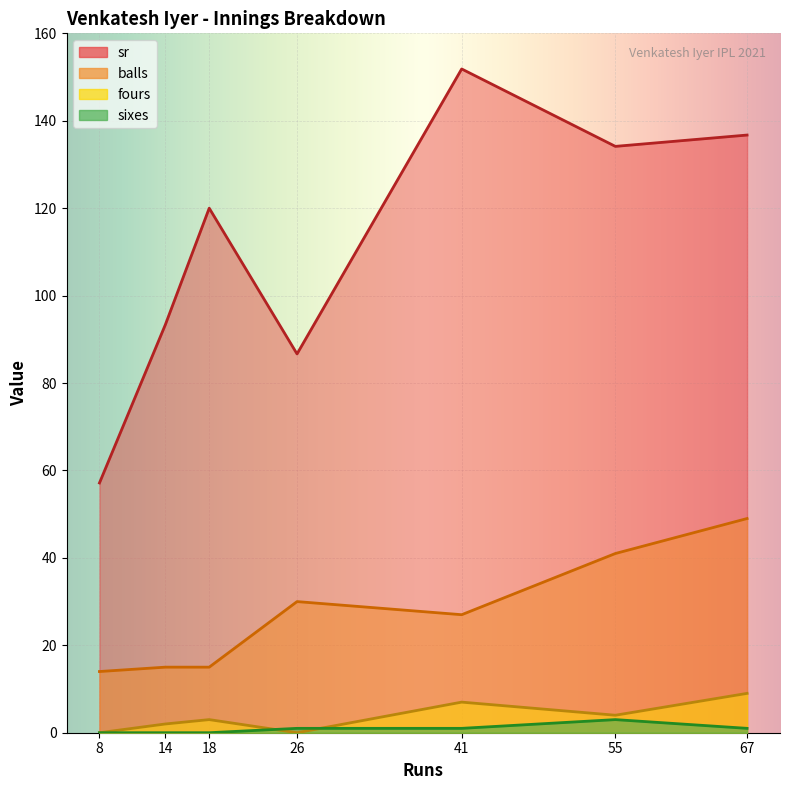

Rank the categories by fours value from highest to lowest.

67, 41, 55, 18, 14, 8, 26